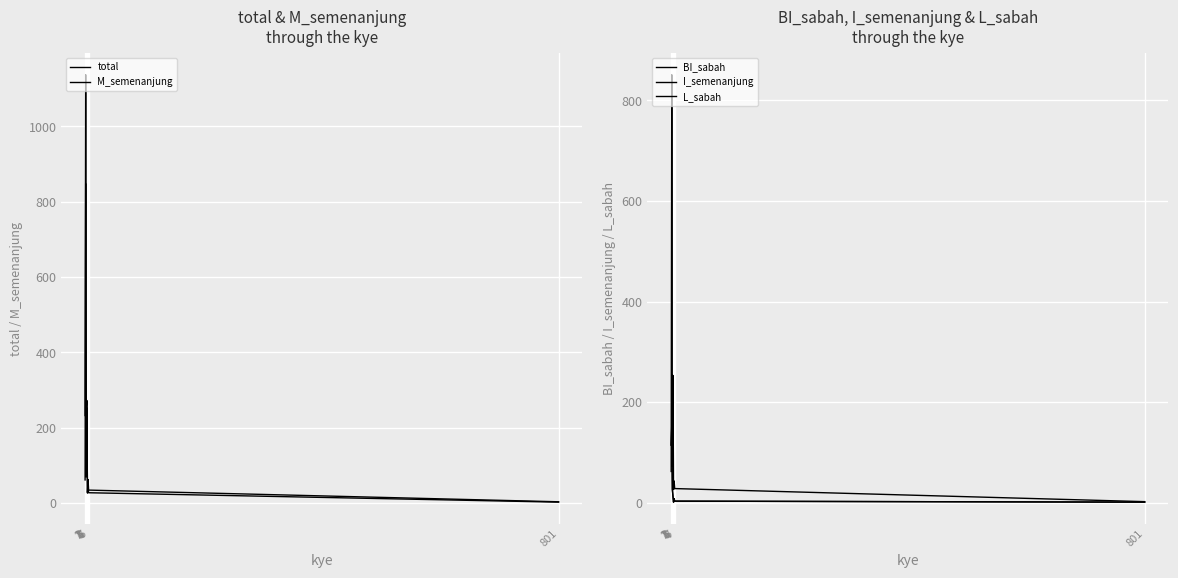

At which category does I_semenanjung reach its first local valley?

5